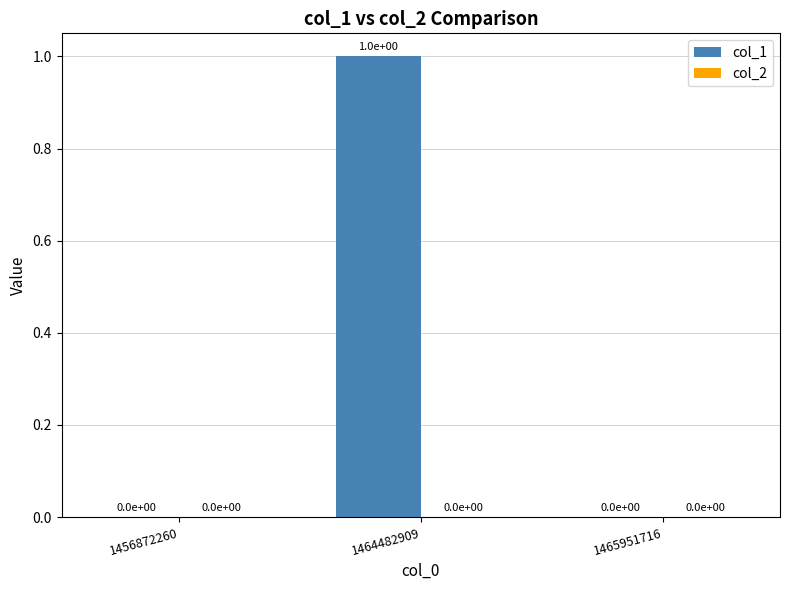

Reading left to right, transcribe all the data shown in this chart.

1456872260=0	1464482909=1	1465951716=0